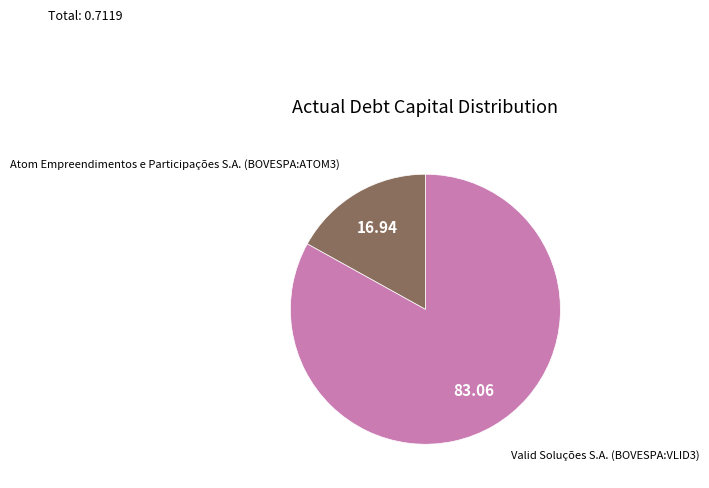

Is it true that Atom Empreendimentos e Participações S.A. (BOVESPA:ATOM3) is 26% of the pie?

False